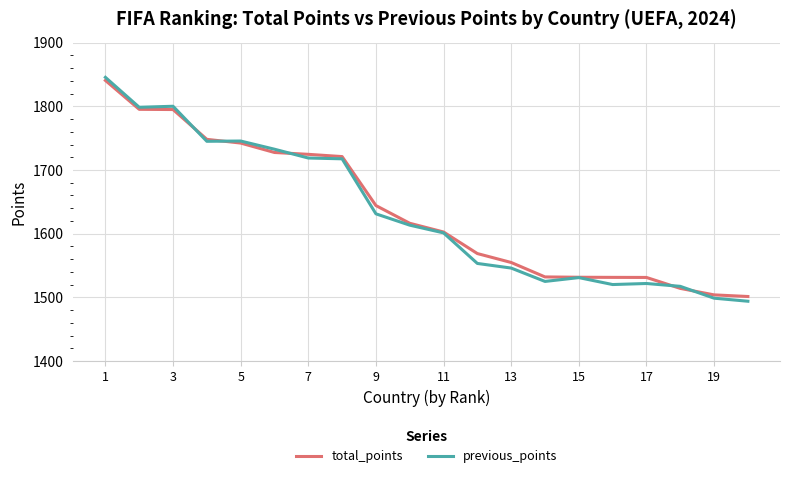

What is the lowest value of the total_points series?

1501.5